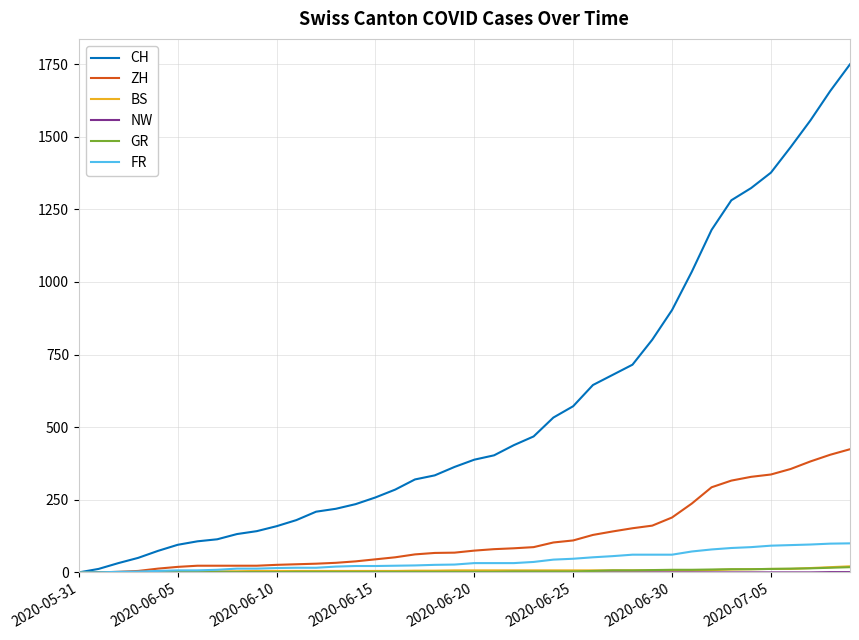

What is the greatest value displayed?

1749